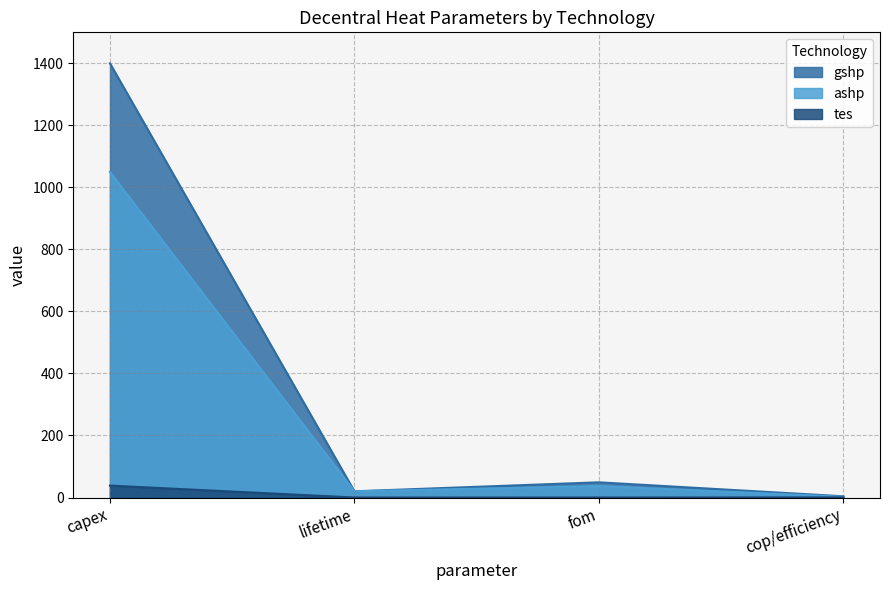

Read the tes value at capex.

38.4